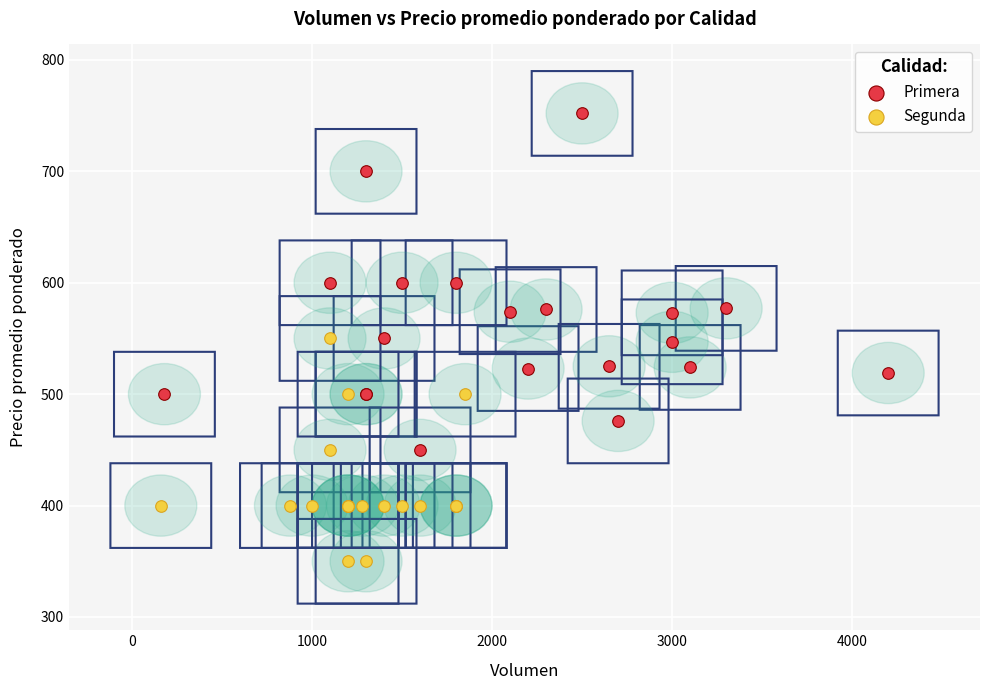

What are all the series names shown in the legend?

Primera, Segunda